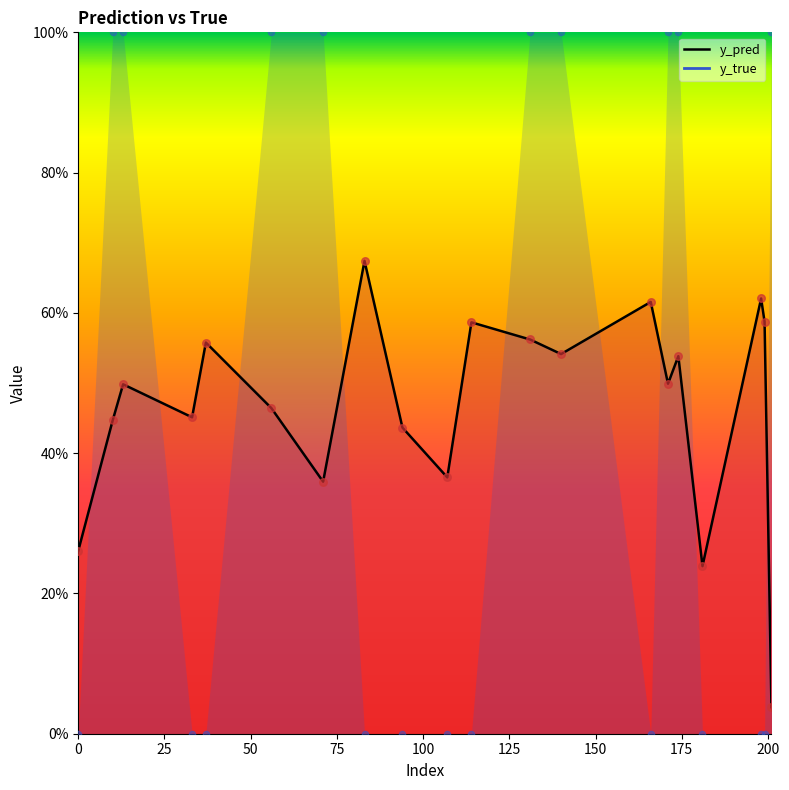

Which series contains the lowest Y value?

y_true